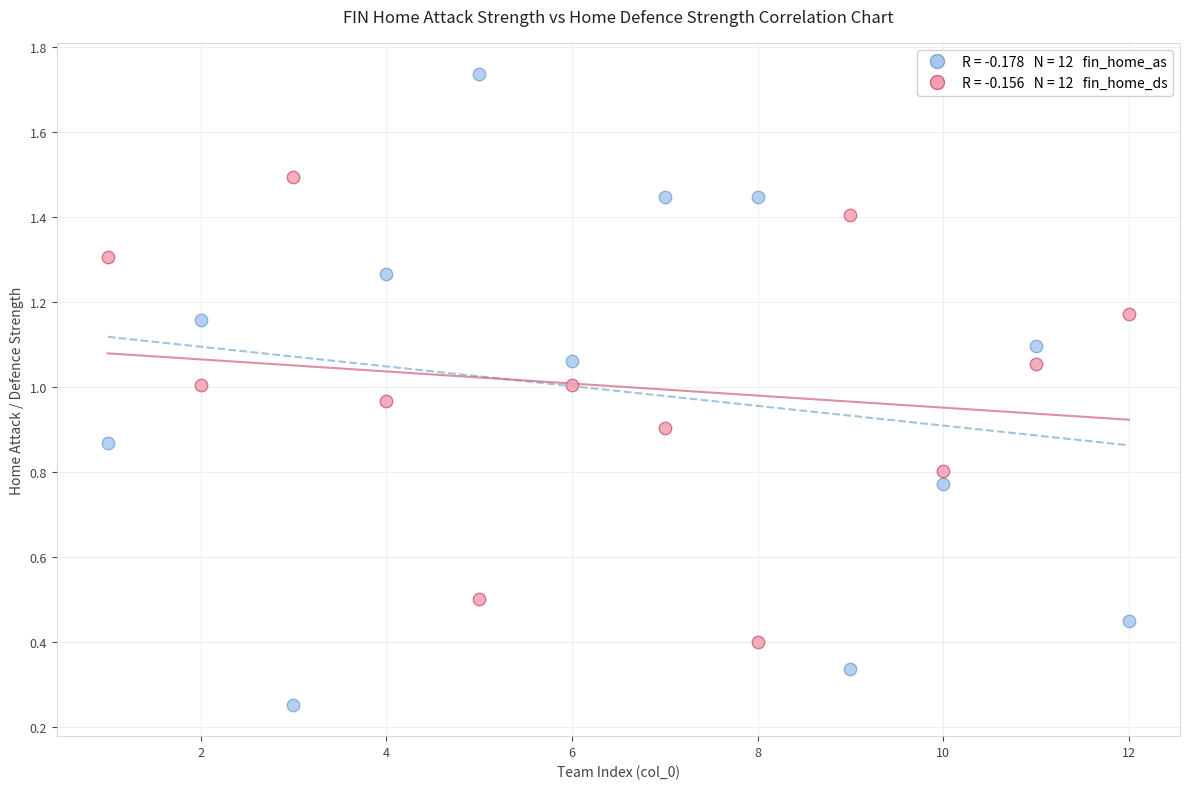

Across all data points, what is the range of Y values (max minus min)?

1.5